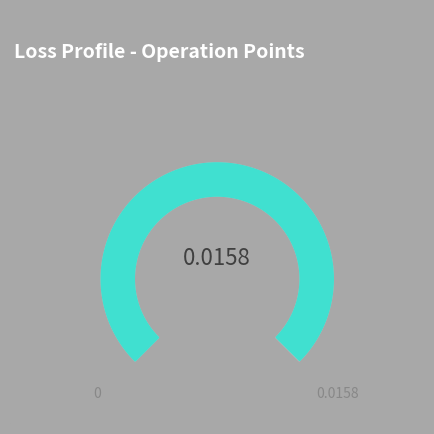

To the nearest percent, what is the average slice percentage?

50%